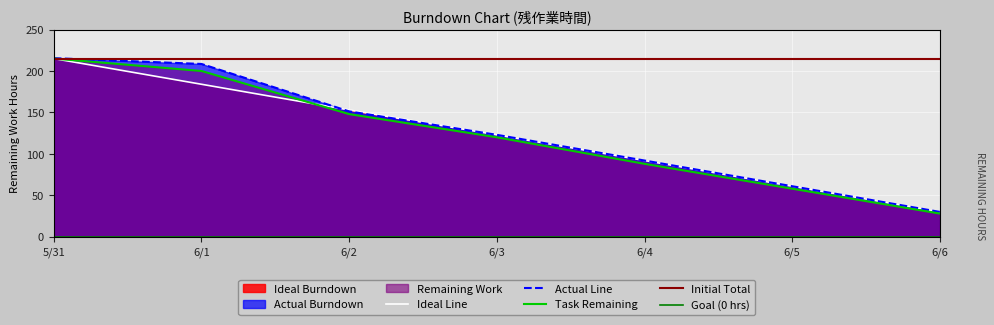

Which series changed the most between 6/1 and 6/6?

Actual Burndown